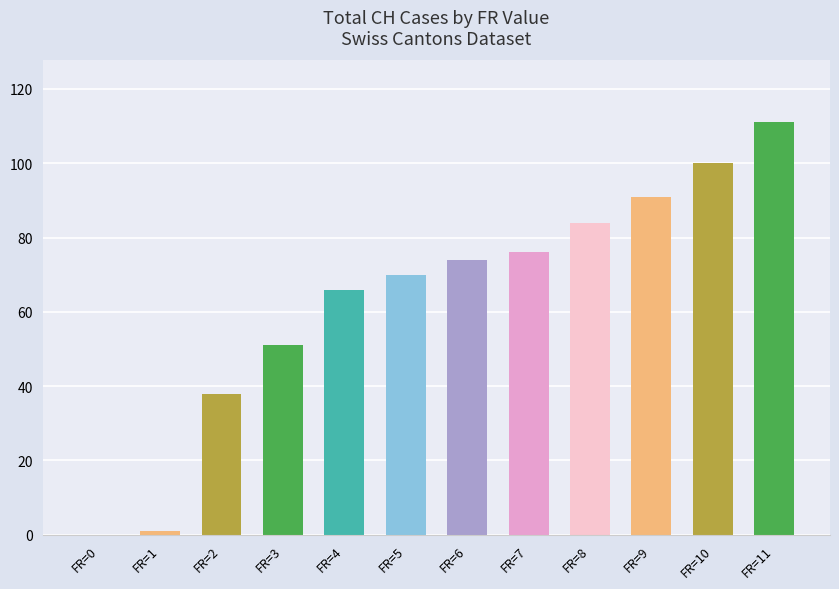

What is the change in value from FR=3 to FR=11?

+60